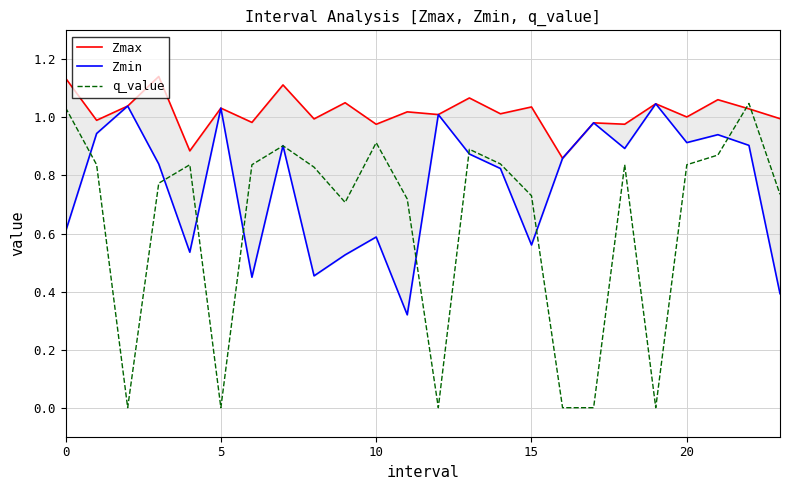

True or false: q_value has a value of 1.1 at 15.

False